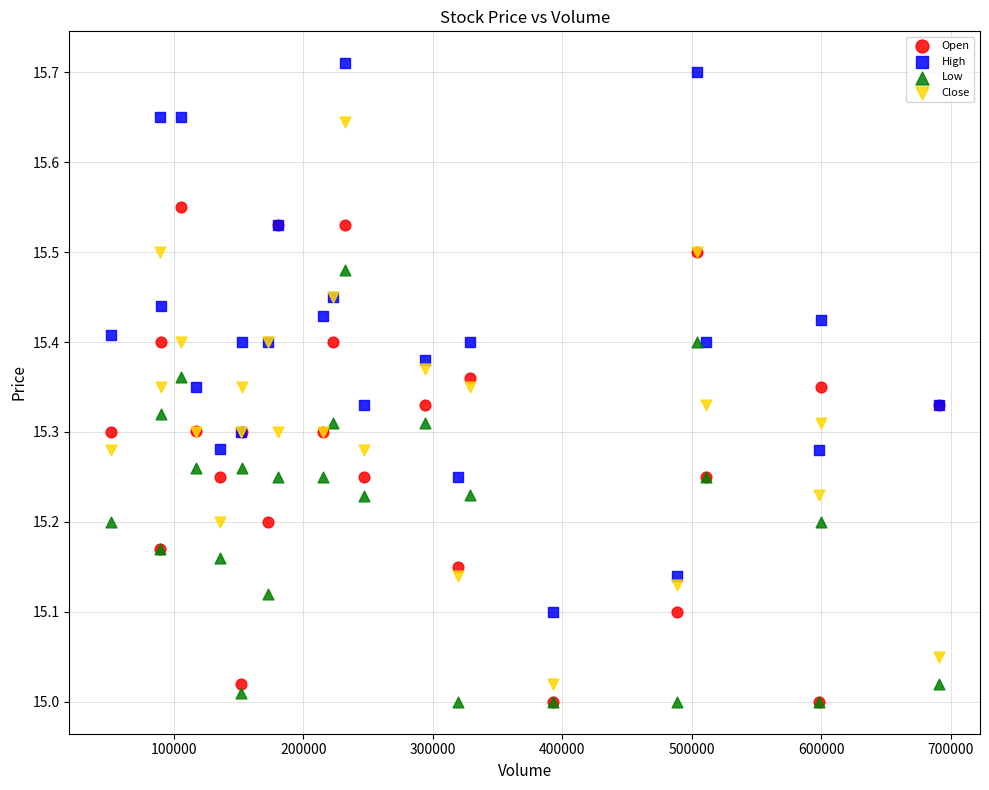

What are all the series names shown in the legend?

Open, High, Low, Close